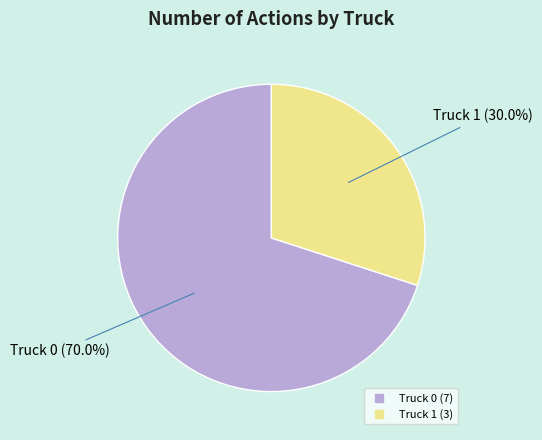

What percentage is the Truck 1 slice, to the nearest percent?

30%